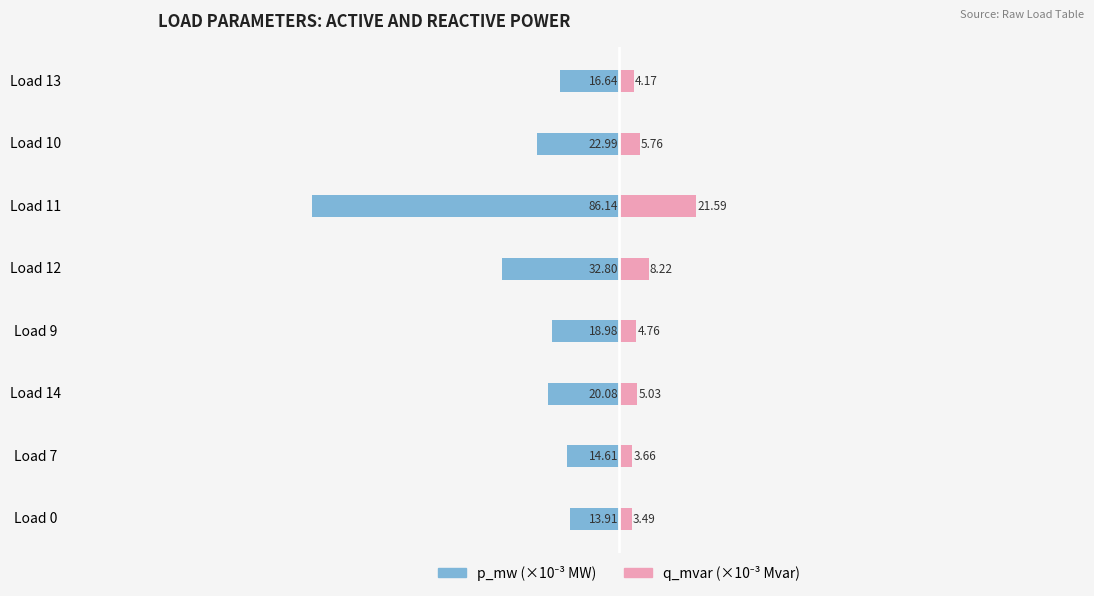

Which series has the largest range (max minus min)?

p_mw